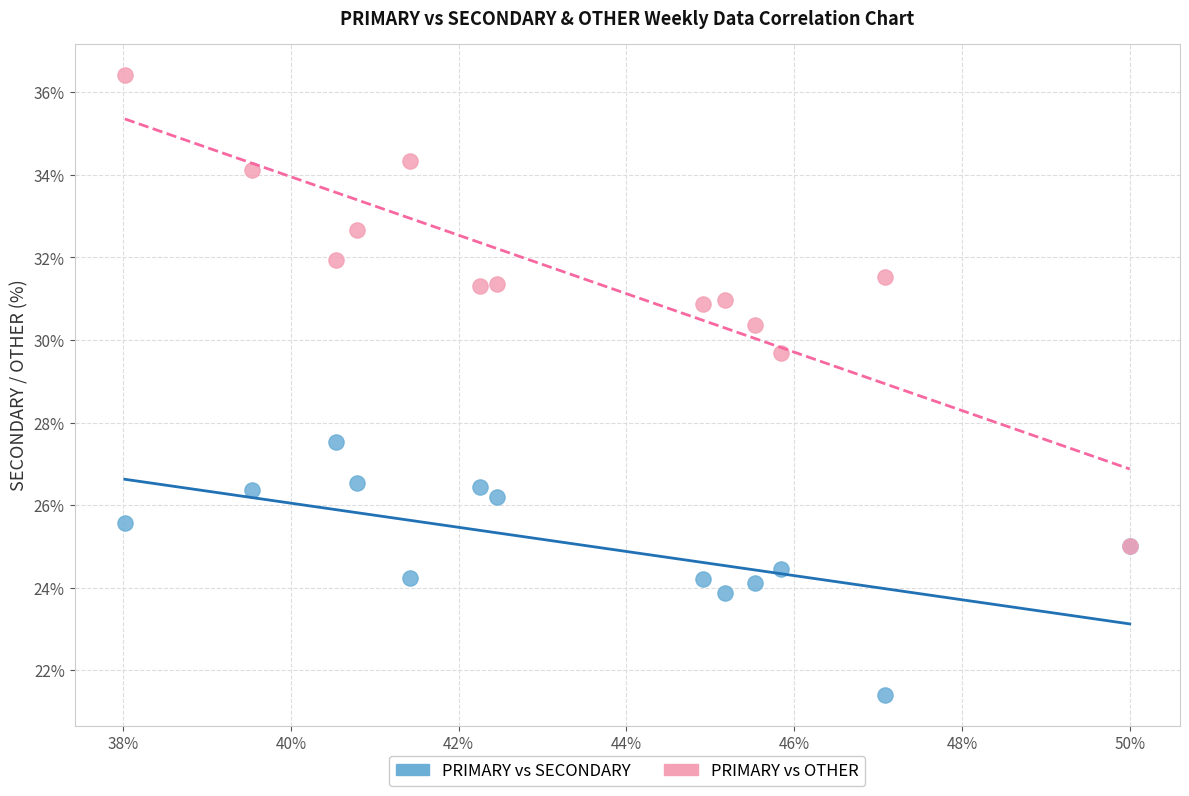

What are all the series names shown in the legend?

PRIMARY vs SECONDARY, PRIMARY vs OTHER